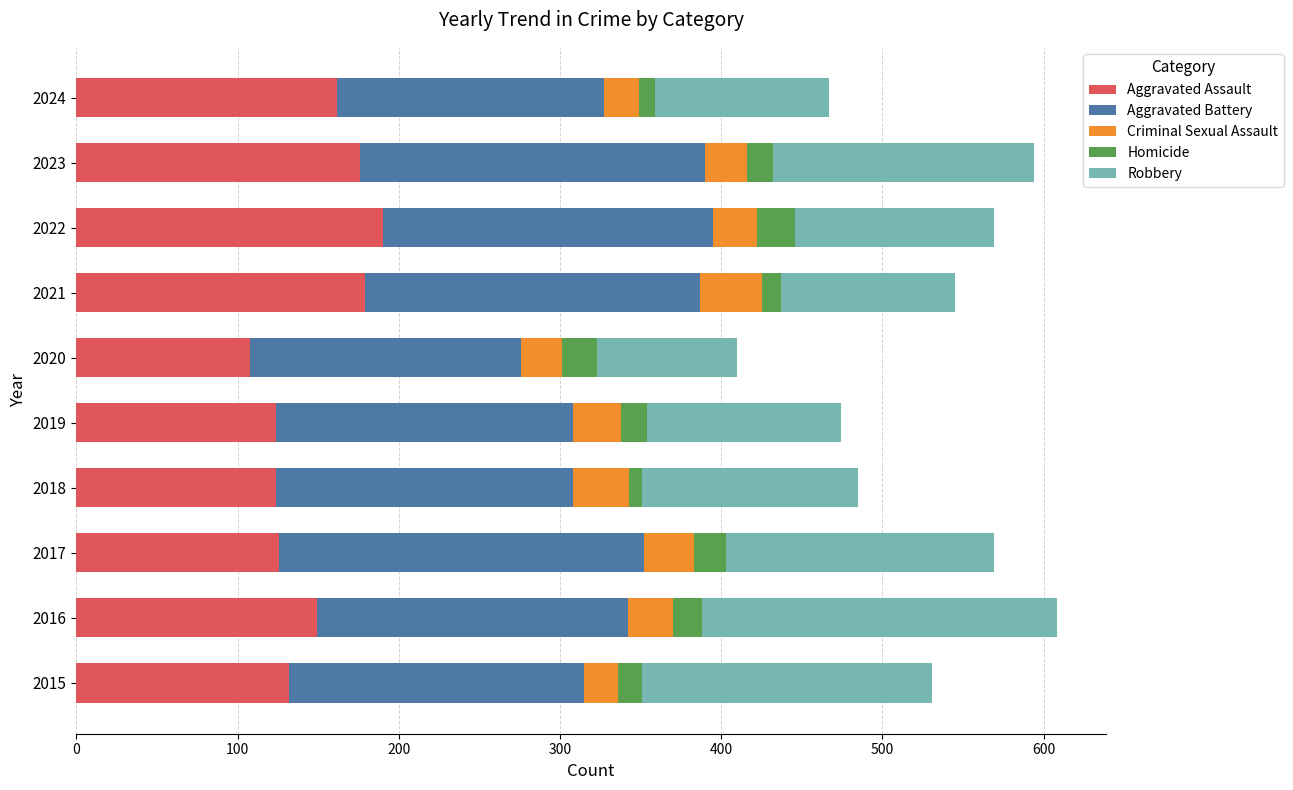

What is the total value across all series at 2020?

410